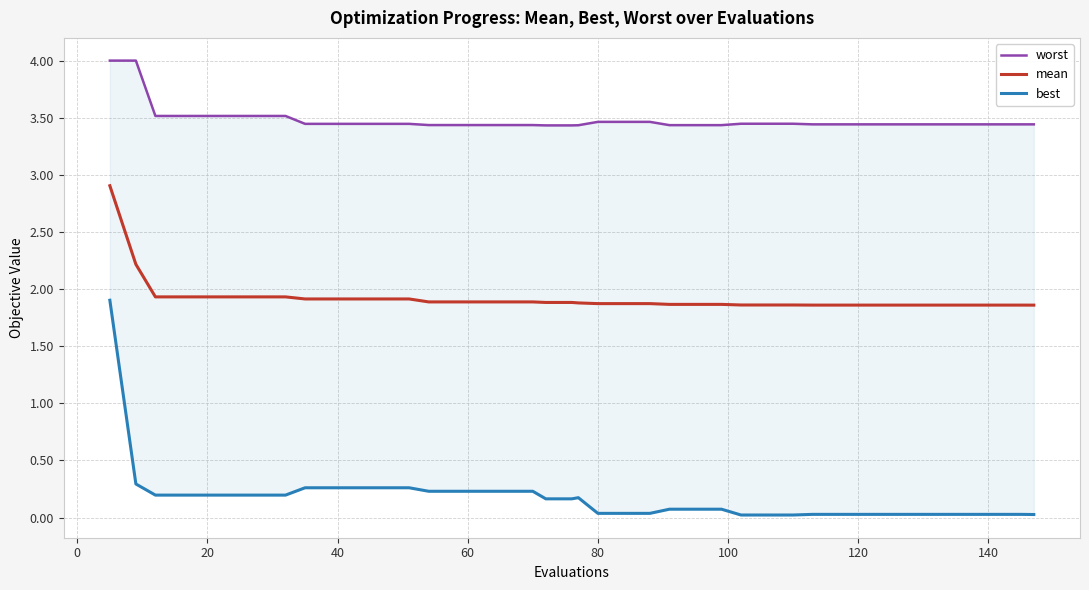

How many lines are shown in the chart?

3